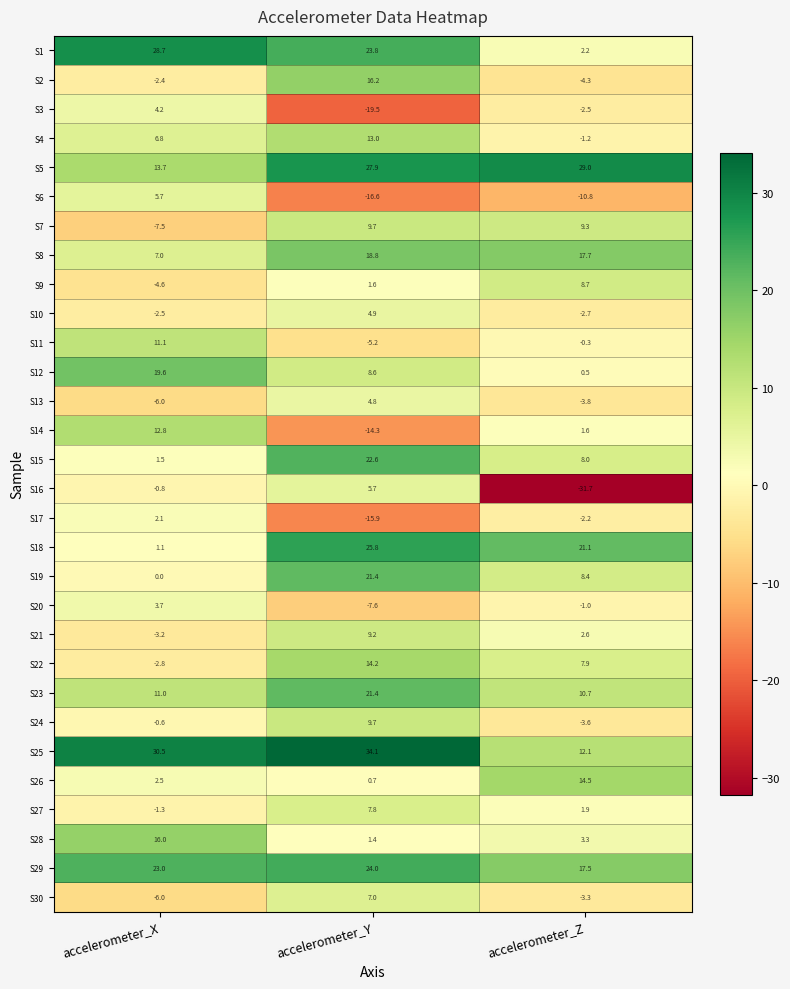

At accelerometer_Z, list the series in order from smallest to largest.

S16, S6, S2, S13, S24, S30, S10, S3, S17, S4, S20, S11, S12, S14, S27, S1, S21, S28, S22, S15, S19, S9, S7, S23, S25, S26, S29, S8, S18, S5